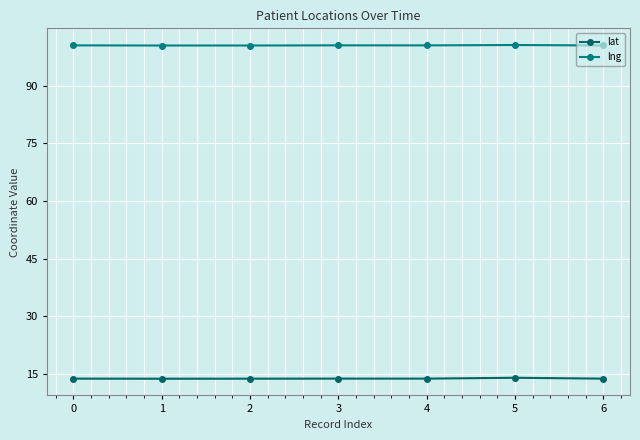

Between 4 and 2, which is larger?

4